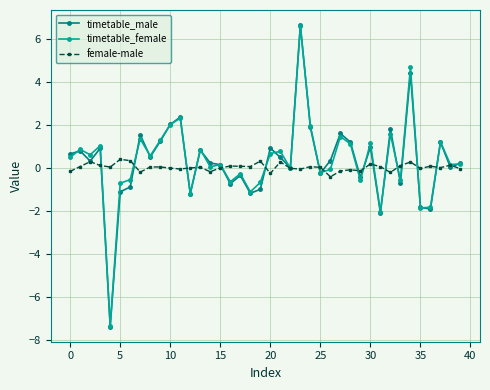

What is the maximum value shown in the chart?

6.6